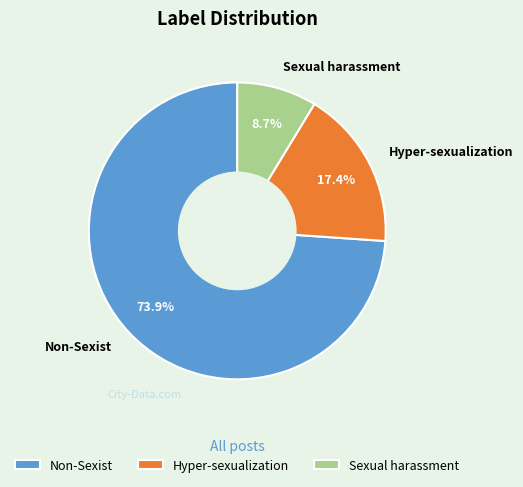

Rank the categories by value from lowest to highest.

Sexual harassment, Hyper-sexualization, Non-Sexist